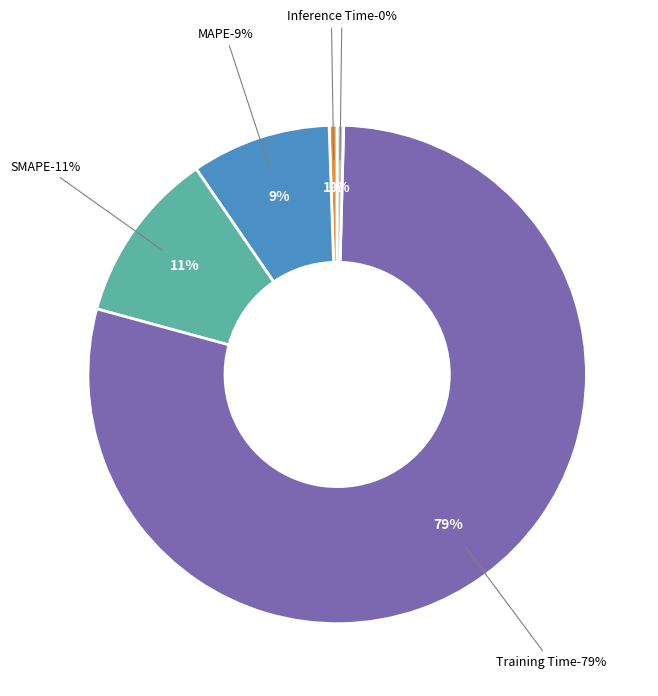

Which has a higher value, Training Time or MSE?

Training Time